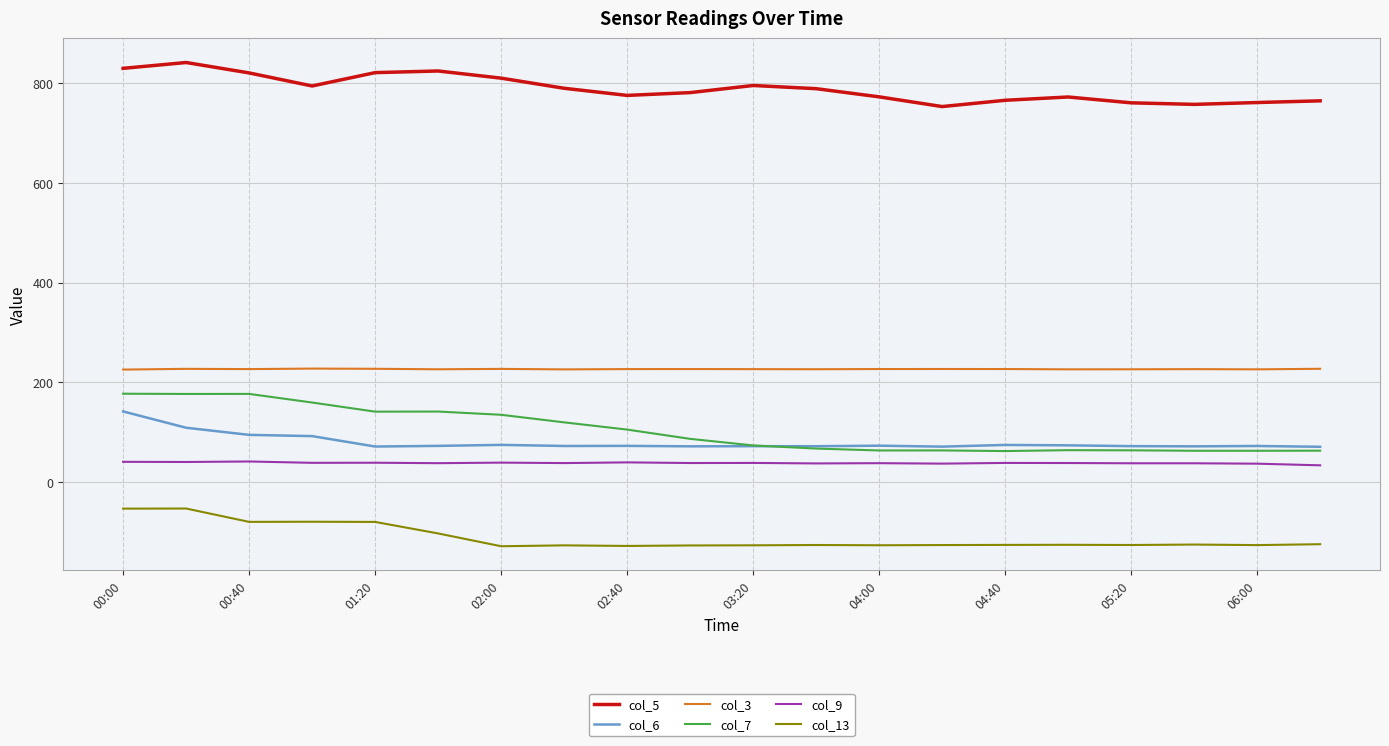

What is the difference between the maximum and minimum values in the col_5 series?

88.4